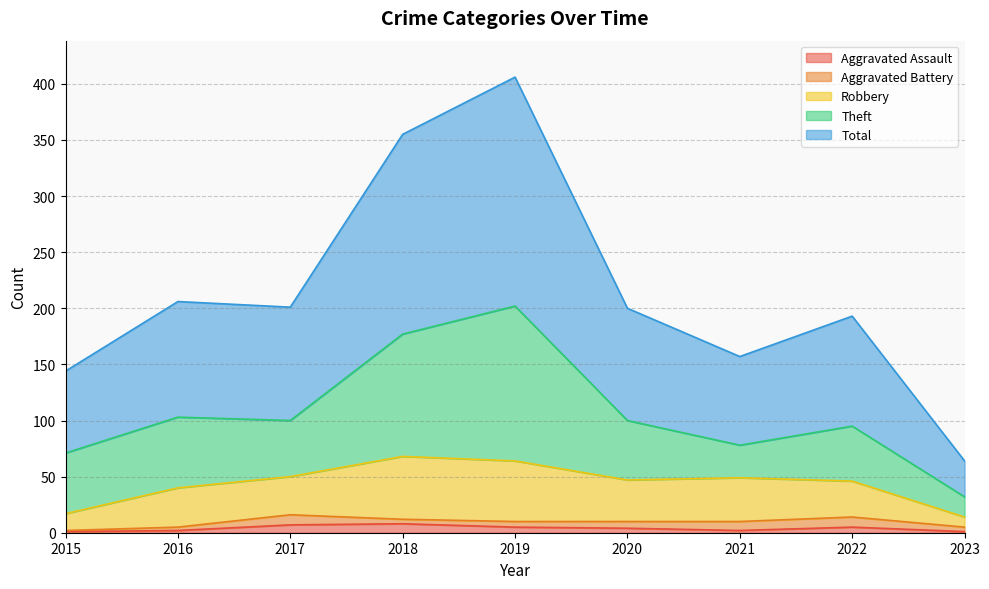

Reading left to right, list all the values displayed in this chart.

Aggravated Assault: 2015=1	2016=2	2017=7	2018=8	2019=5	2020=4	2021=2	2022=5	2023=1
Aggravated Battery: 2015=1	2016=3	2017=9	2018=4	2019=5	2020=6	2021=8	2022=9	2023=4
Robbery: 2015=15	2016=35	2017=34	2018=56	2019=54	2020=37	2021=39	2022=32	2023=9
Theft: 2015=54	2016=63	2017=50	2018=109	2019=138	2020=53	2021=29	2022=49	2023=18
Total: 2015=73	2016=103	2017=101	2018=178	2019=204	2020=100	2021=79	2022=98	2023=32